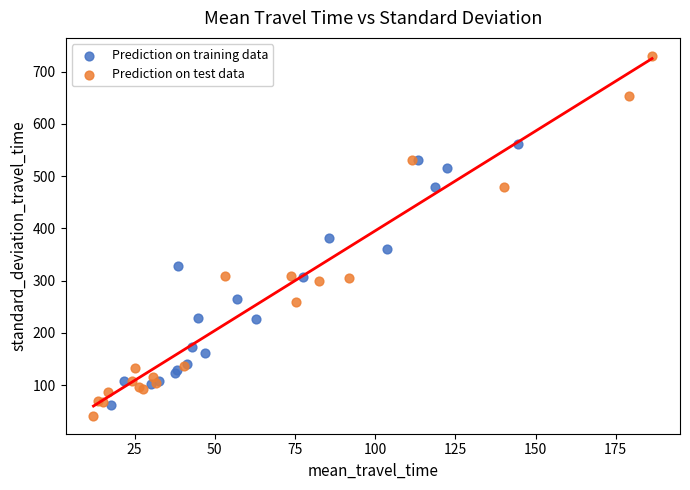

Which series reaches the maximum Y coordinate?

Prediction on test data